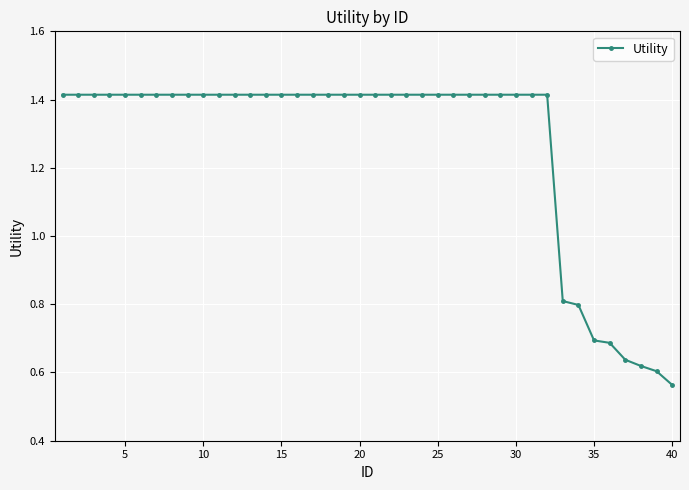

What is the sum of all values?

50.7